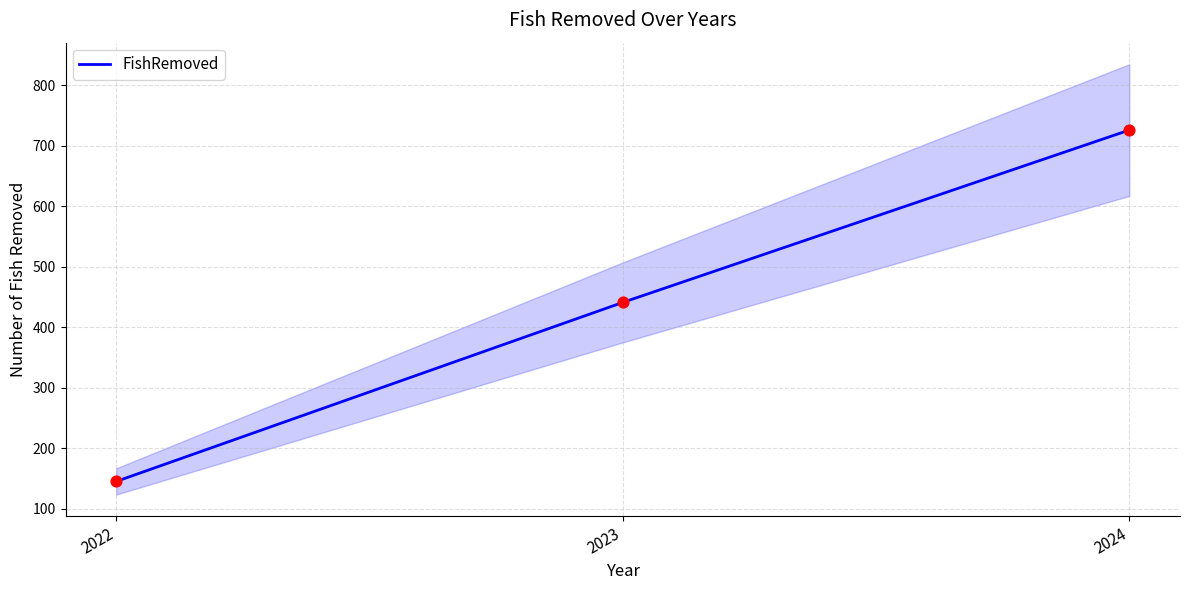

What is the change in value from 2022 to 2024?

+581